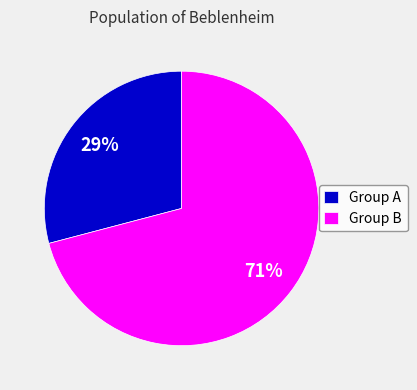

What is the ratio of the value at Group B to the value at Group A?

2.4